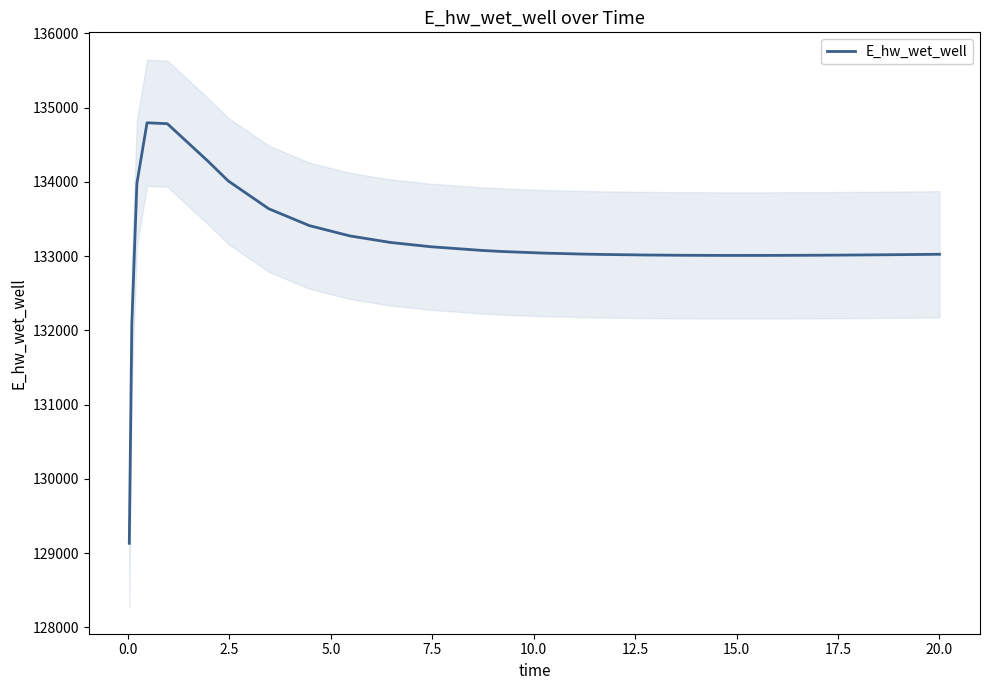

What is the greatest value displayed?

134795.5